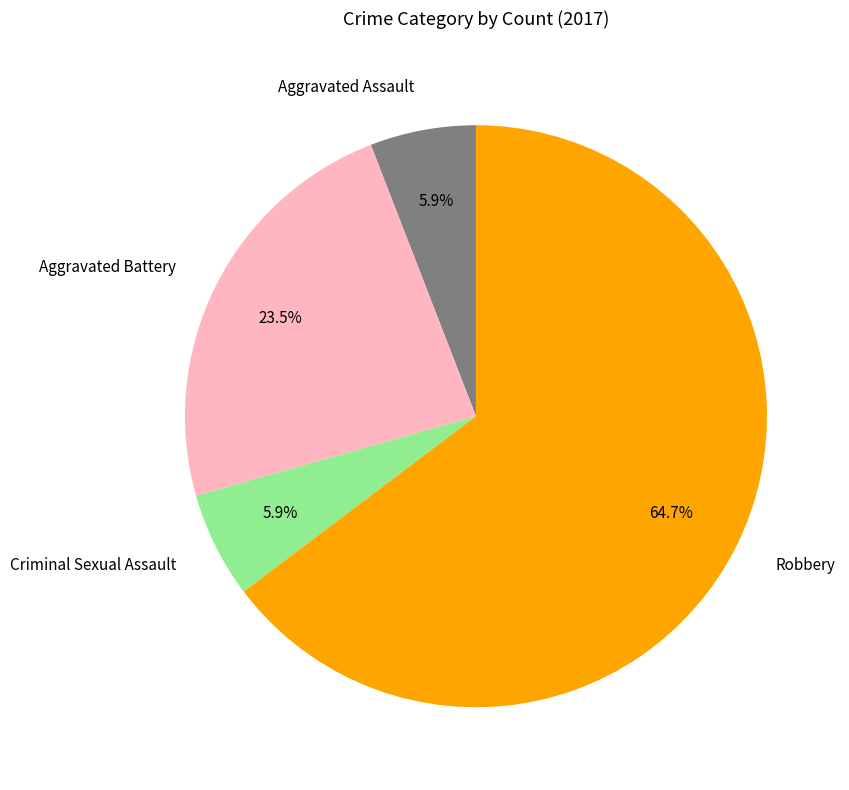

Count the number of slices in the pie.

4